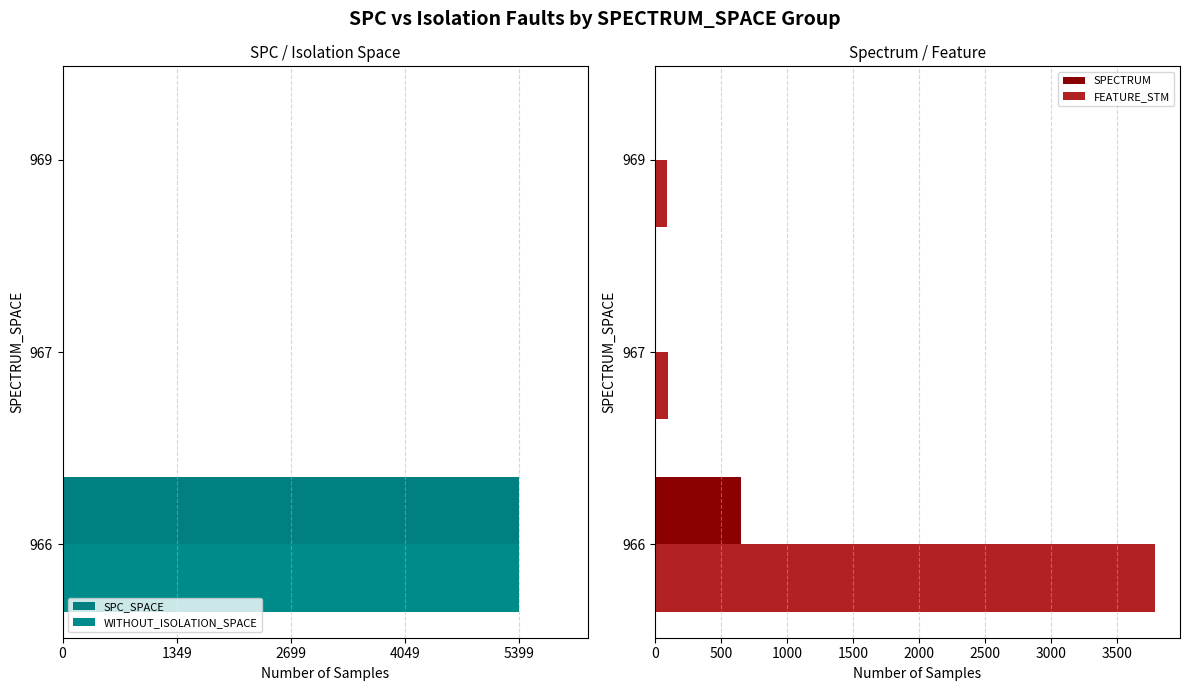

True or false: FEATURE_STM has a value of 3786 at 966.

True